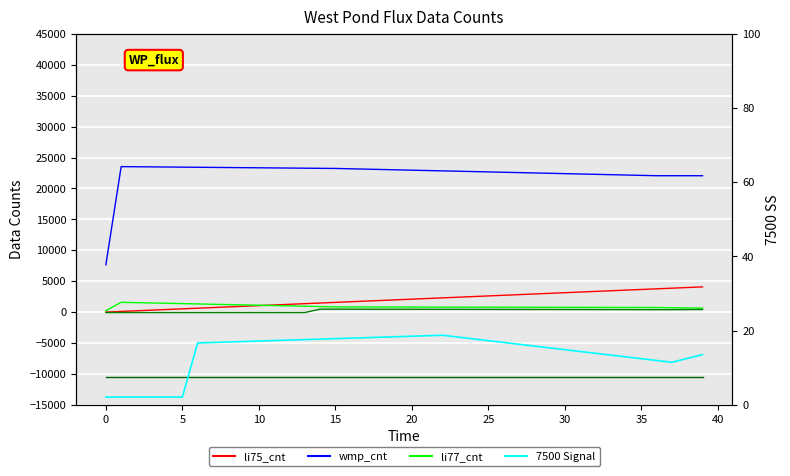

How many positive values does the col_19 series have?

26